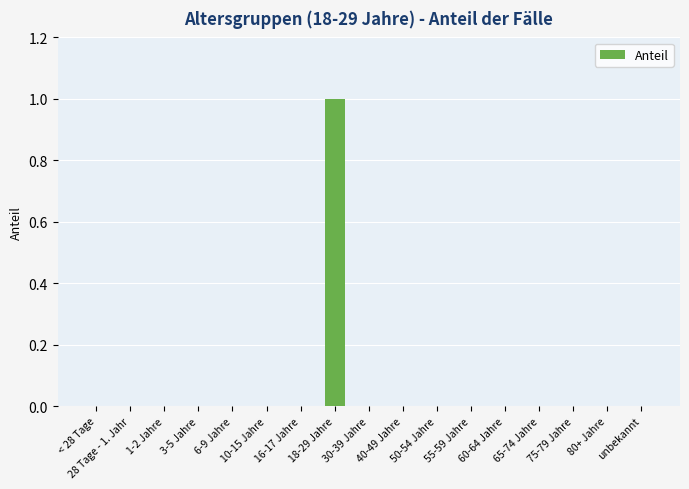

Which label corresponds to the largest value in the chart?

18-29 Jahre